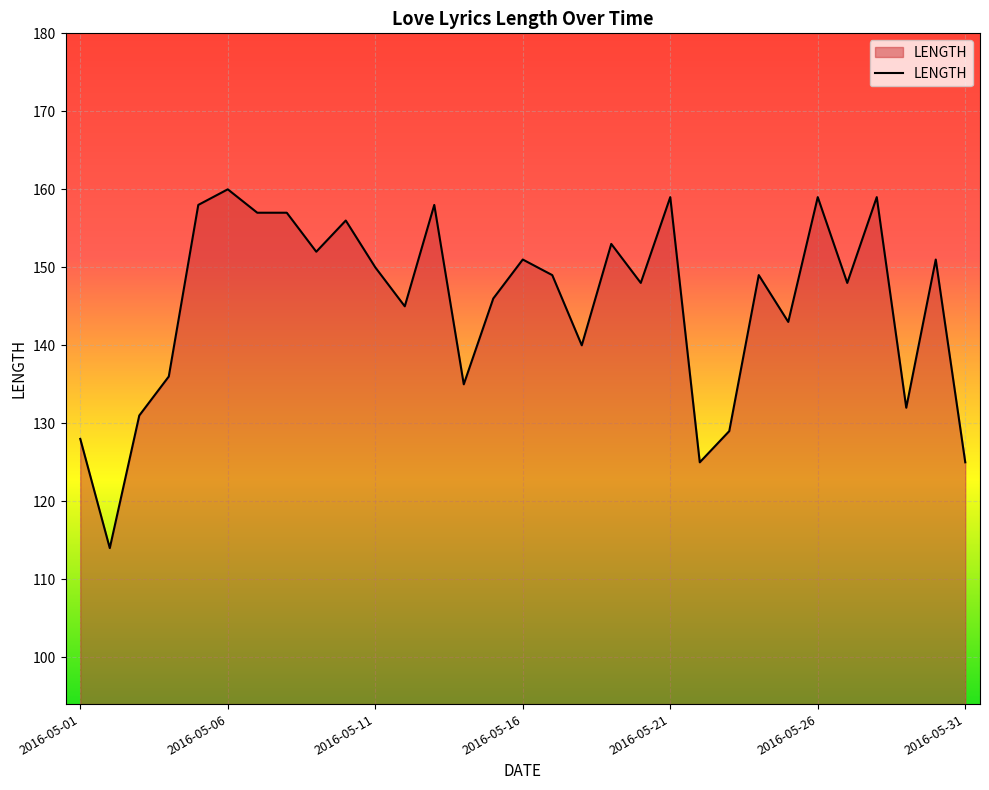

Does the chart have visible grid lines?

Yes